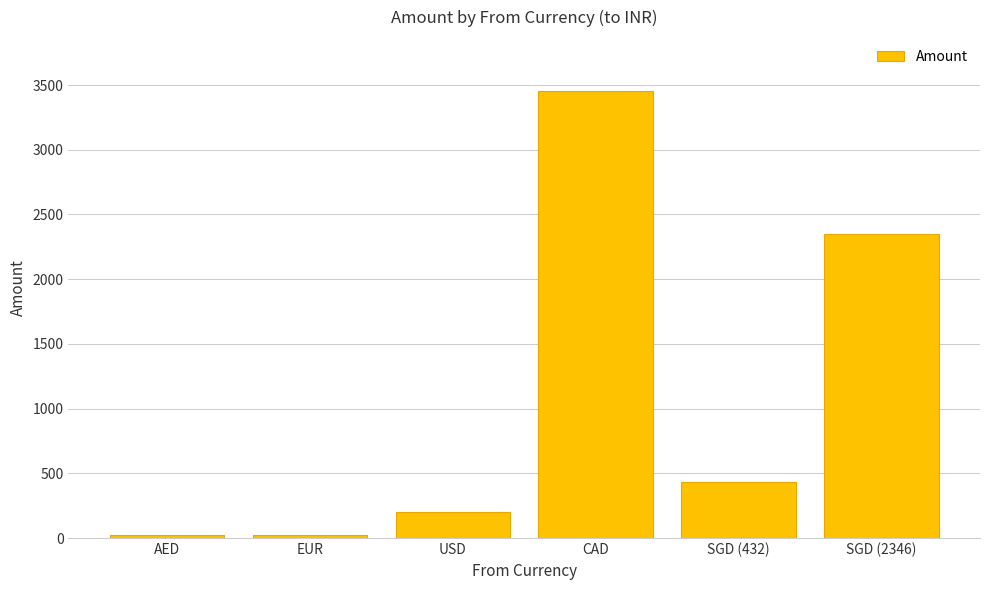

What is the label of the 6th bar from the right?

AED